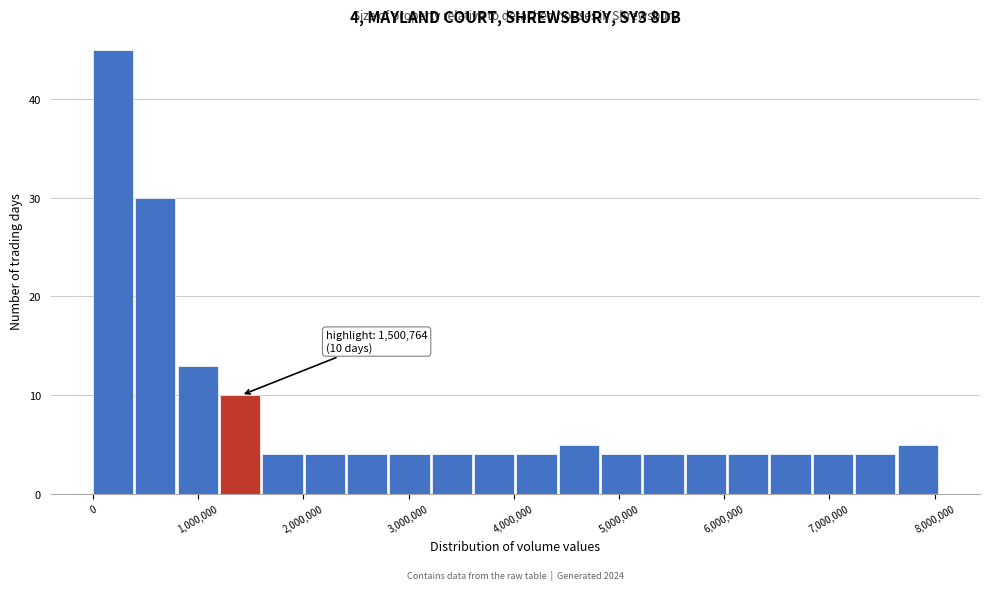

Over which range of the x-axis is the bar tallest?

0 to 400000